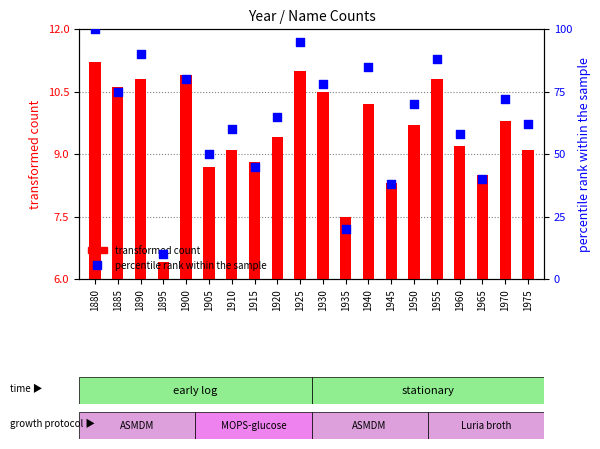

What is the total value across all series at 1905?

58.7